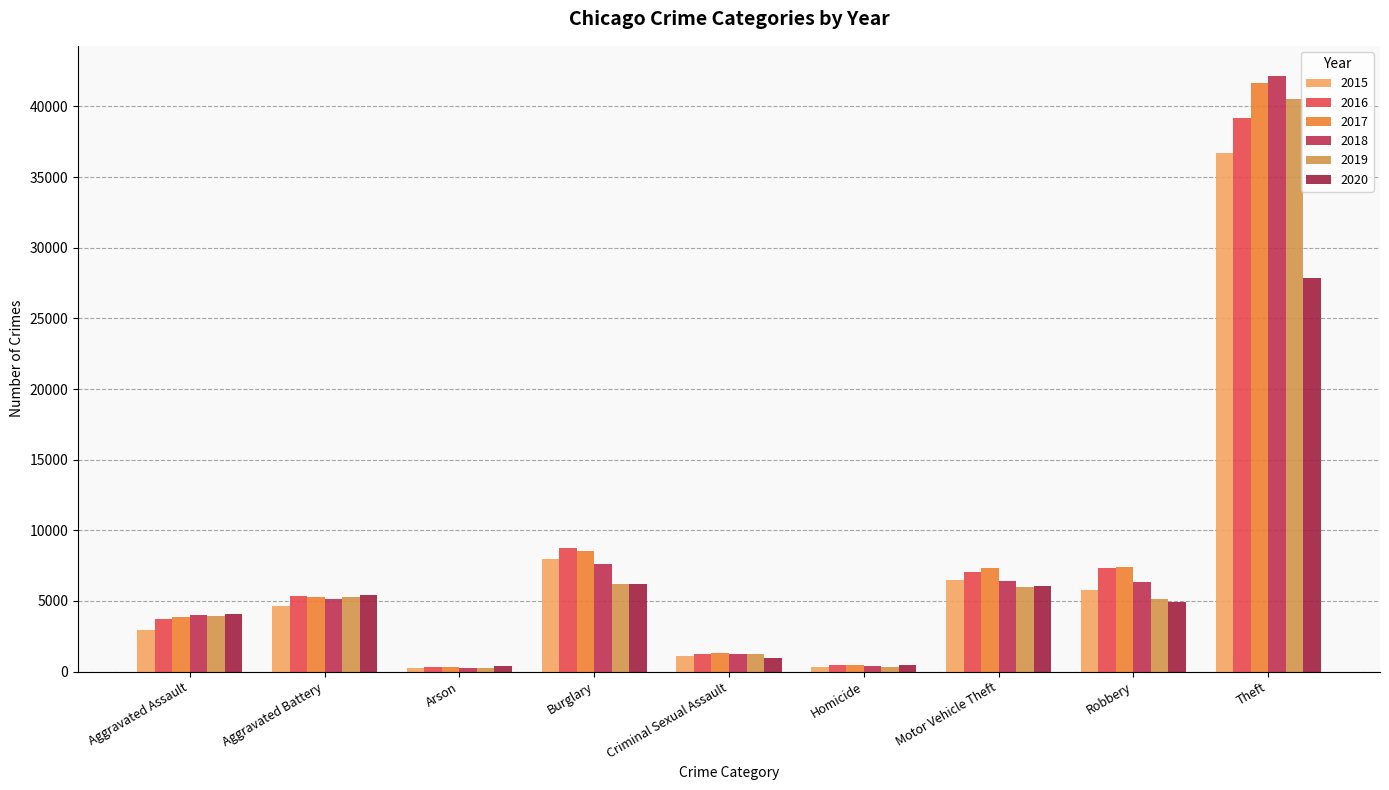

At which label does 2019 reach its minimum?

Arson